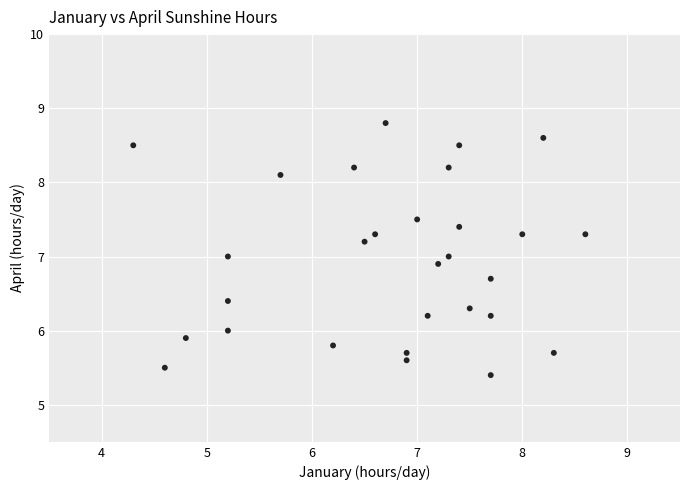

What is the range of Y values (max minus min)?

3.4